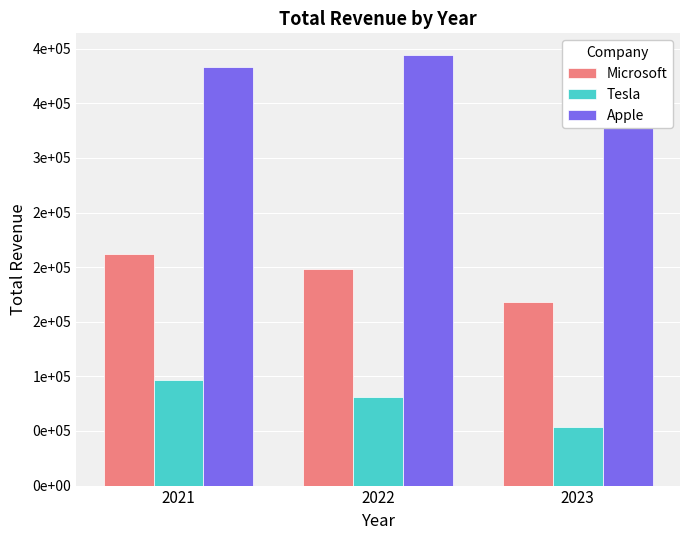

Reading right to left, transcribe all the data shown in this chart.

Microsoft: 2023=168088	2022=198270	2021=211915
Tesla: 2023=53821	2022=81462	2021=96773
Apple: 2023=365817	2022=394328	2021=383285